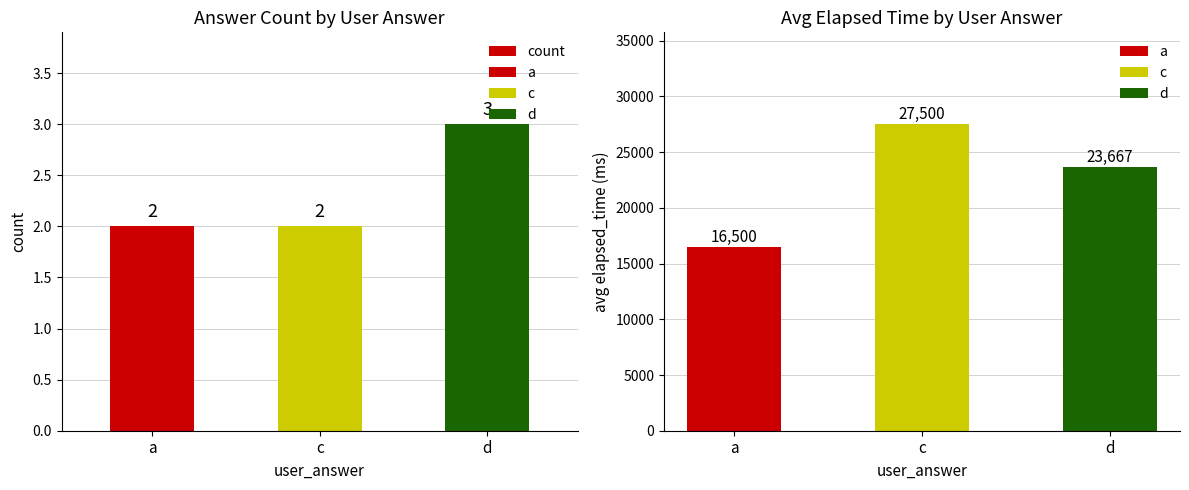

Rank the series by their average value, from lowest to highest.

count, avg elapsed_time